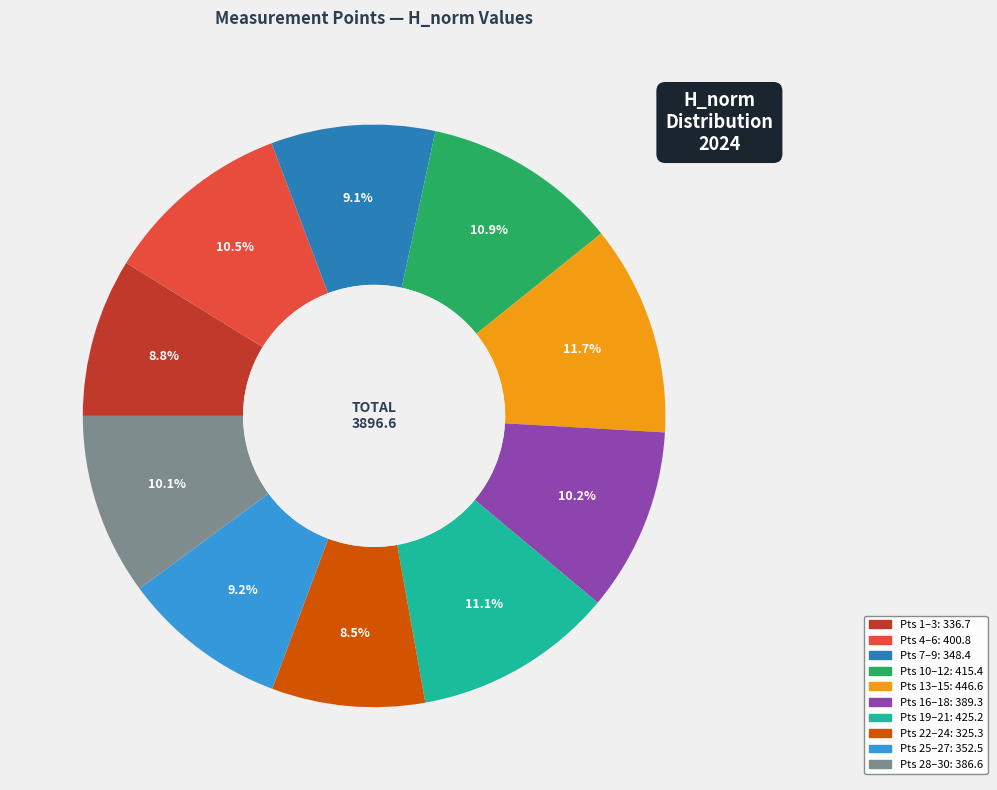

Is there any slice that represents more than half of the pie?

No